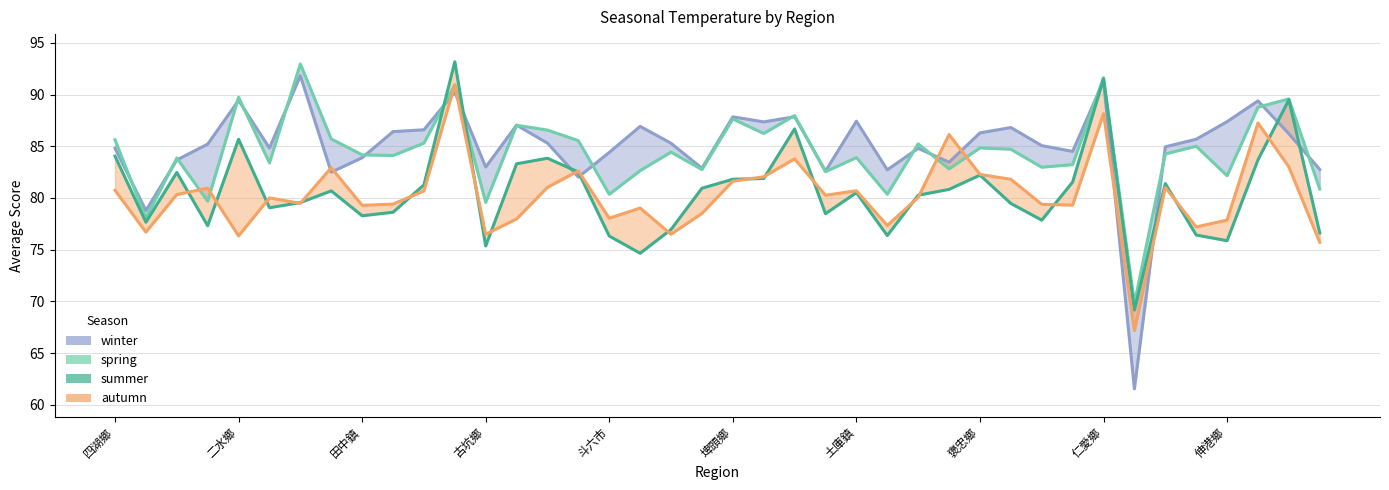

Which series changed the most between 20 and 22?

summer